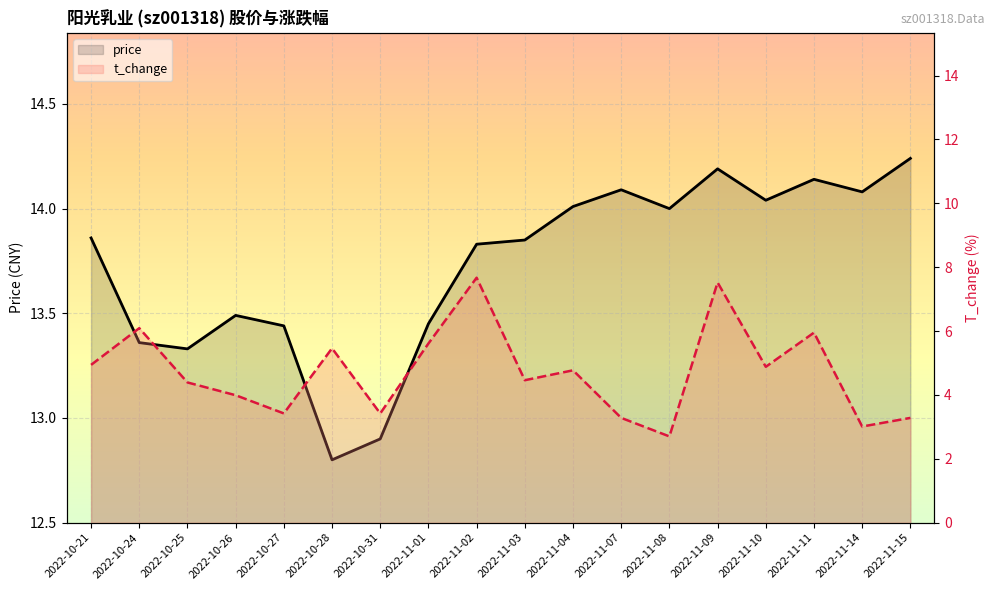

How many data points in t_change are above 4?

11